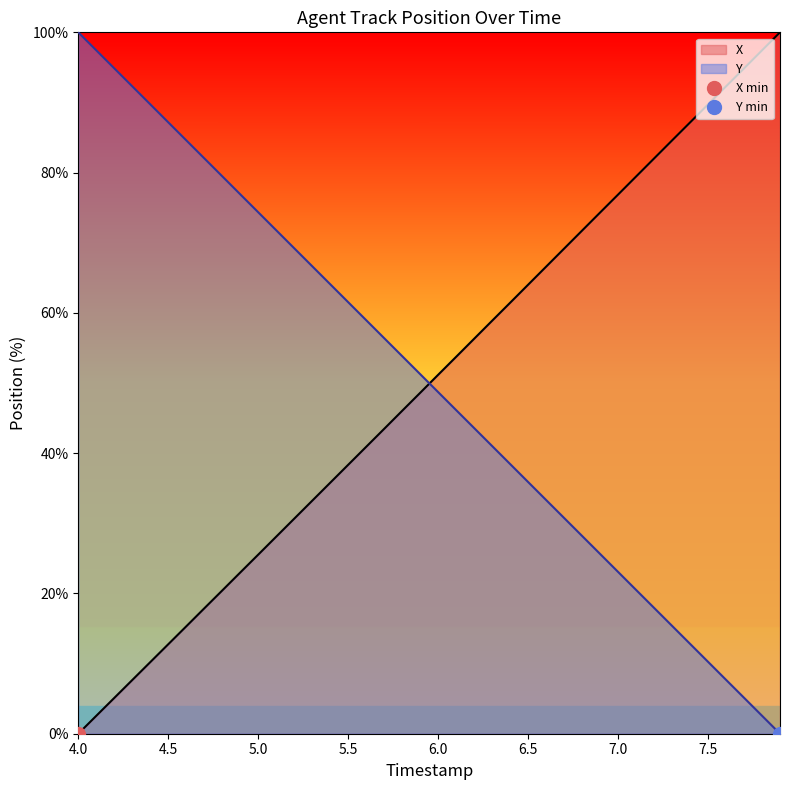

What is the difference between the second highest and second lowest values in the Y series?

94.9